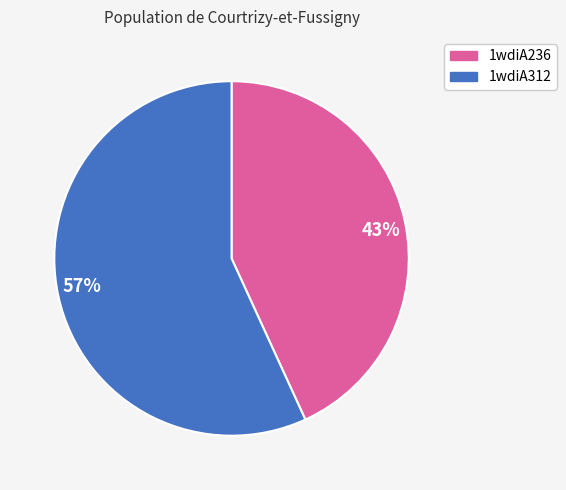

Combined, do 1wdiA312 and 1wdiA236 account for over 50%?

Yes